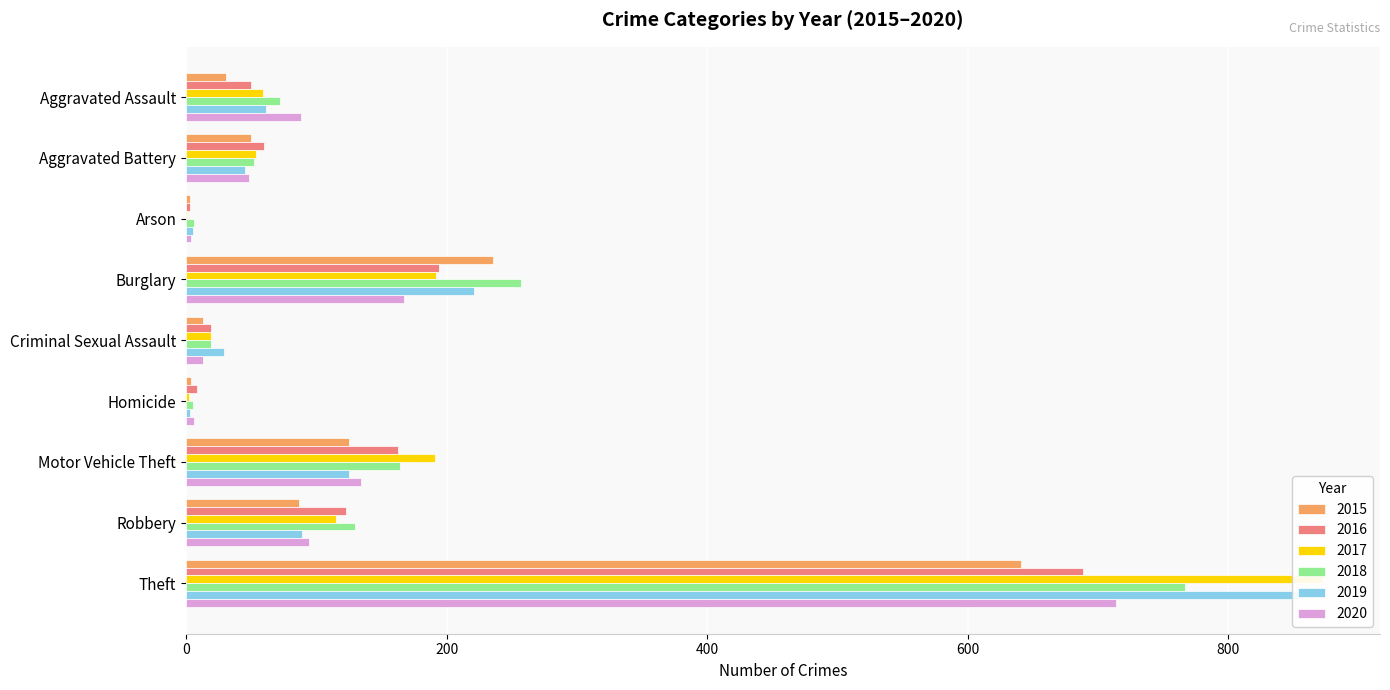

True or false: 2020 has a value of 6 at Homicide.

True